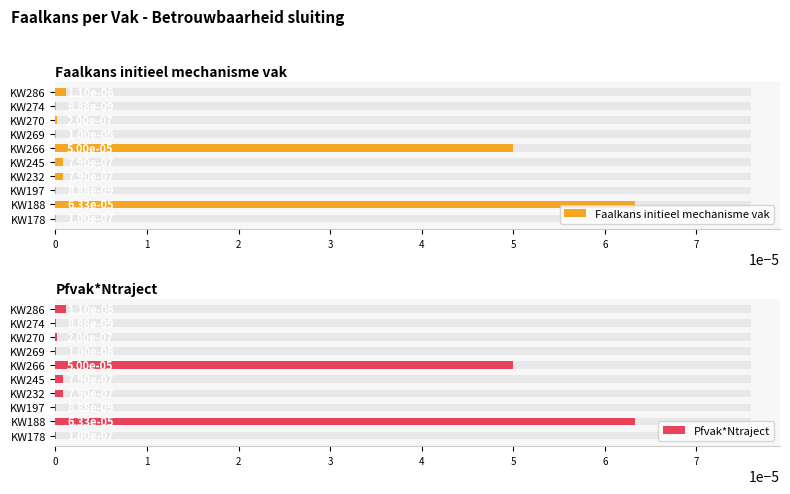

Is the value of Faalkans initieel mechanisme vak at KW266 greater than the value of Pfvak*Ntraject at KW274?

Yes